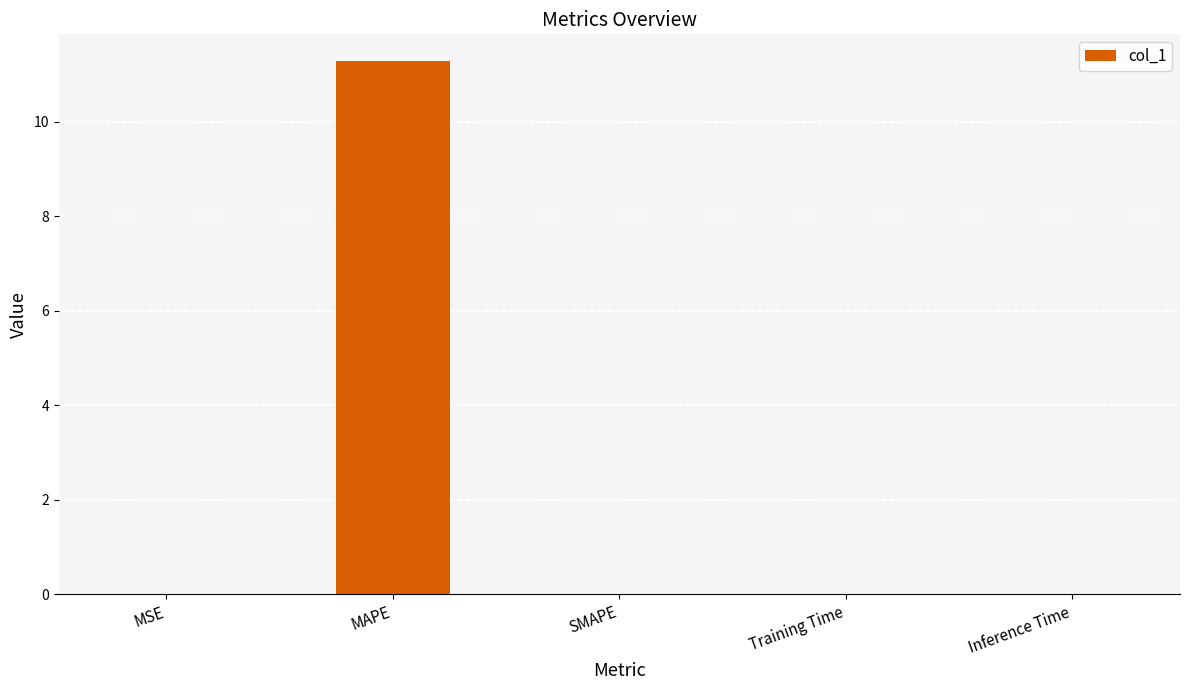

True or false: the data shows 0.0 at Training Time.

True